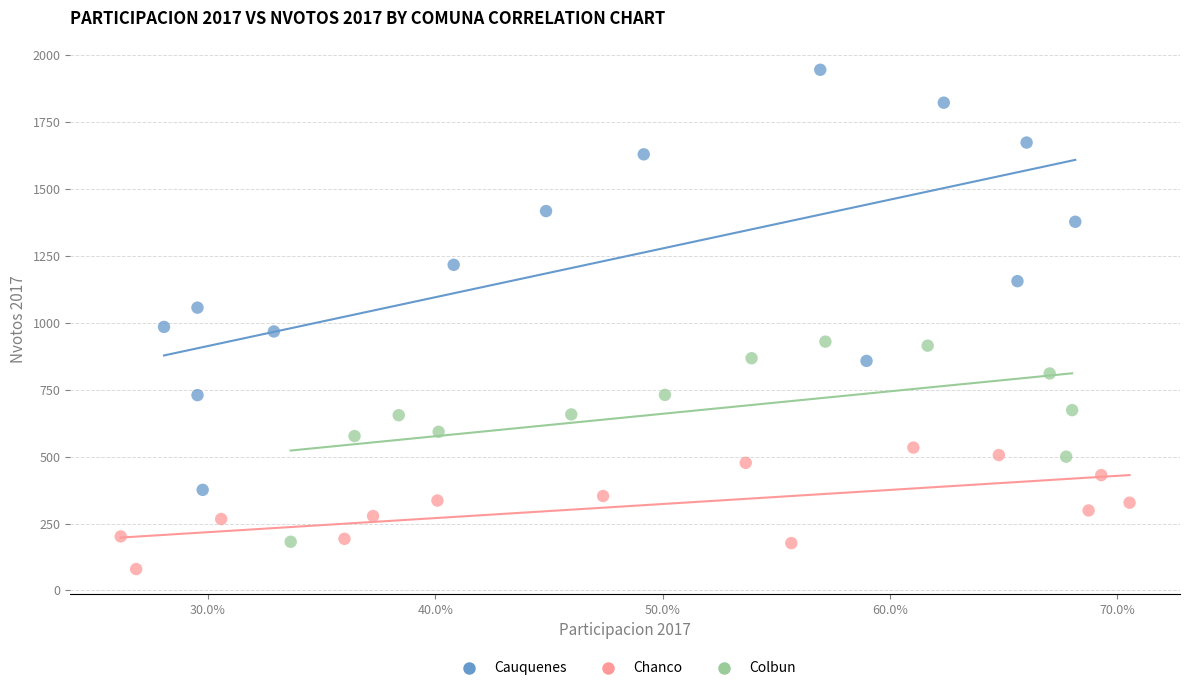

Which series contains the lowest Y value?

Chanco